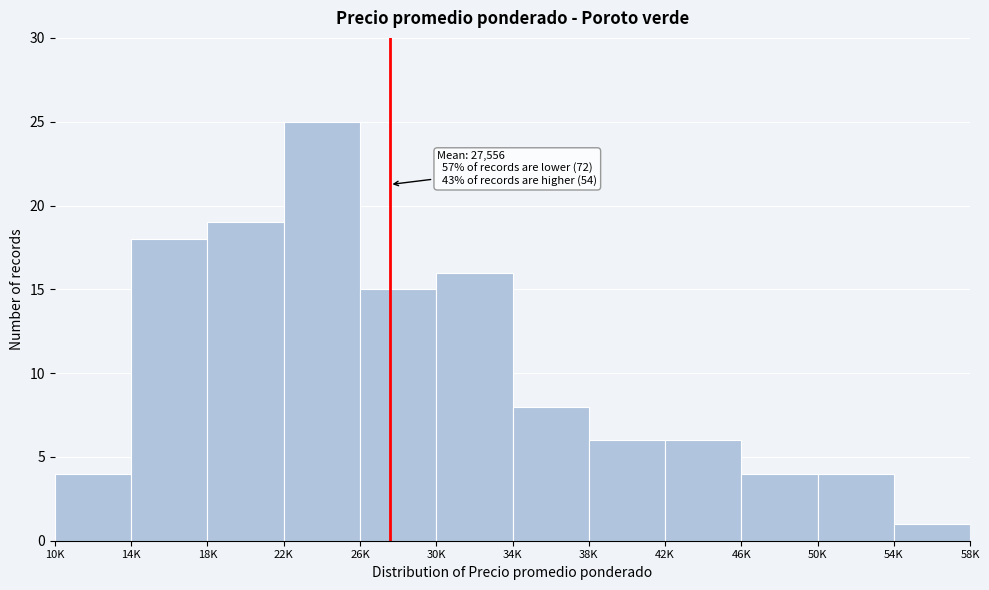

Reading left to right, transcribe all the data shown in this chart.

10K=4	14K=18	18K=19	22K=25	26K=15	30K=16	34K=8	38K=6	42K=6	46K=4	50K=4	54K=1